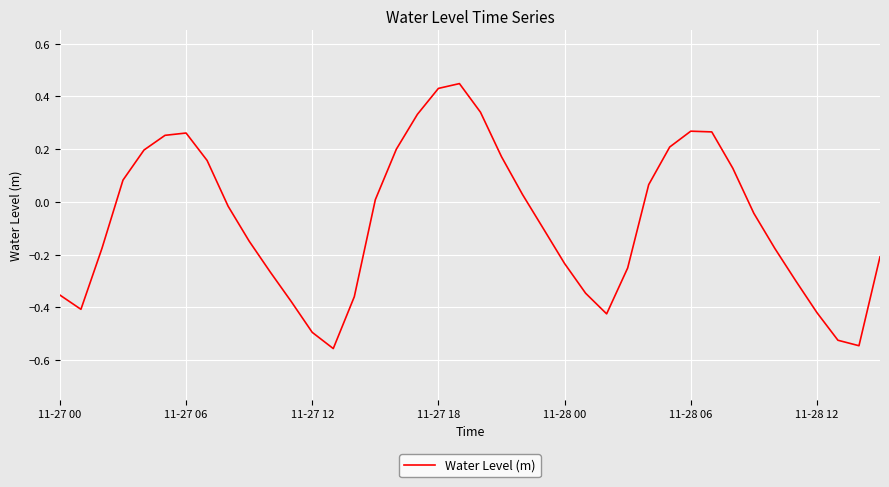

Does the chart display data point markers on the line(s)?

No